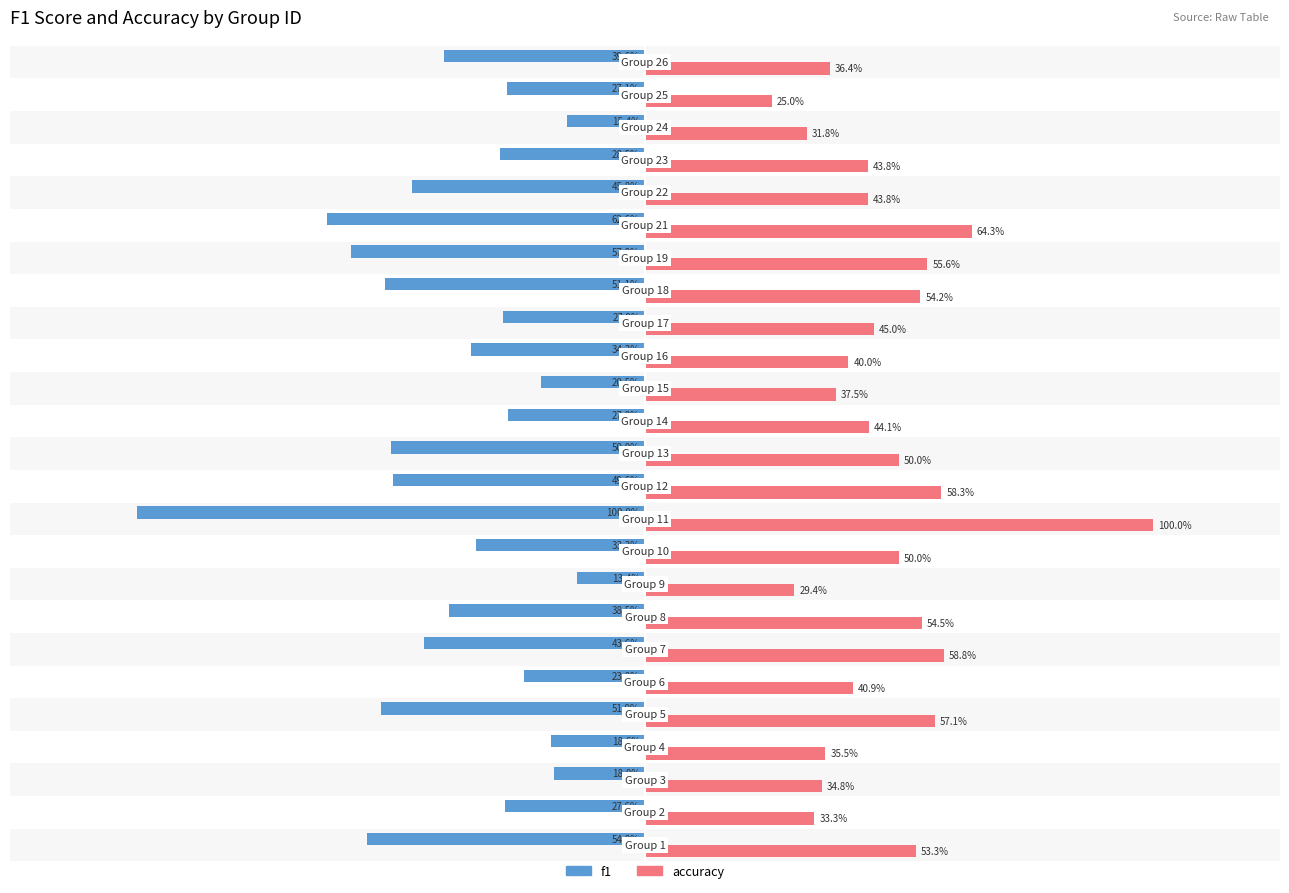

Which series changed the most between 16 and 19?

f1